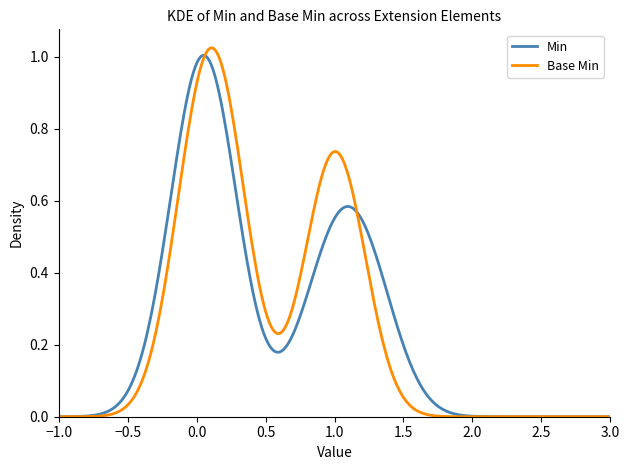

Which series has the largest total across all categories?

Min